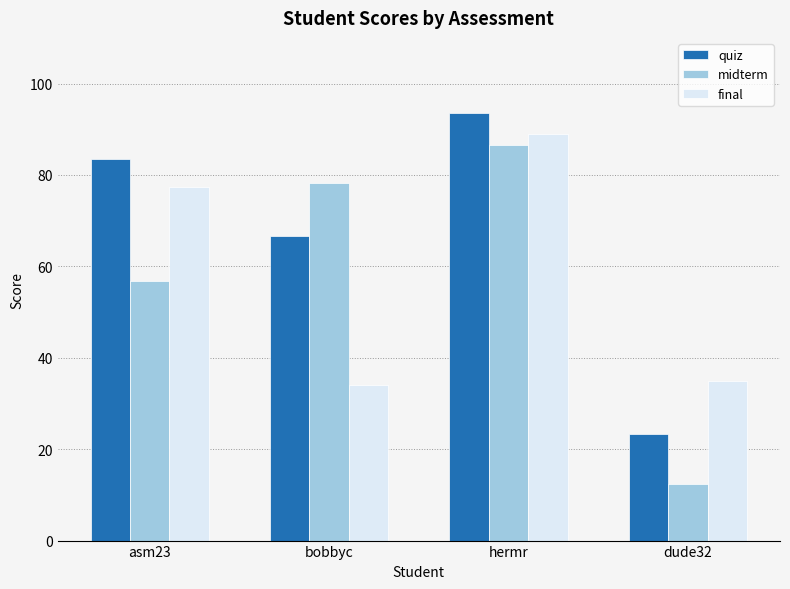

What is the difference between the maximum and minimum values in the quiz series?

70.1